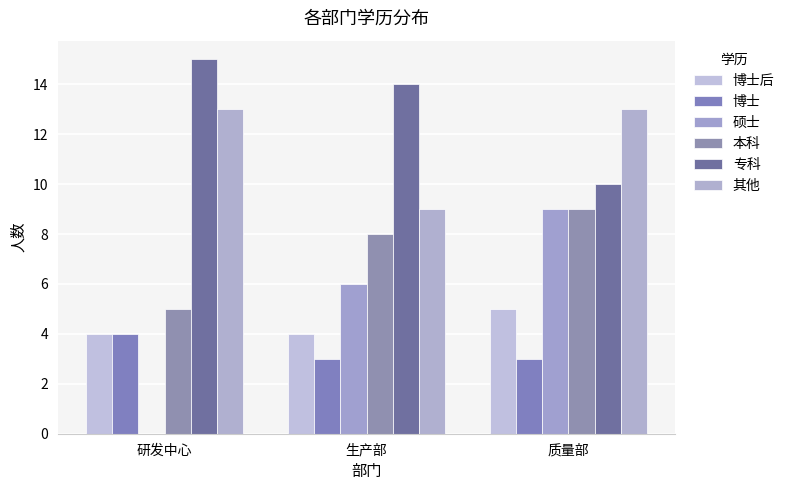

Which series has the largest total across all categories?

专科